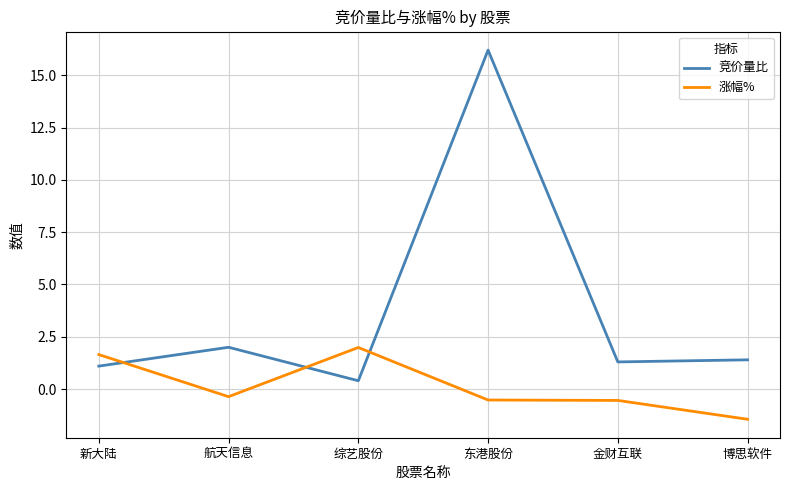

Where is 竞价量比 nearest to the value 8?

航天信息